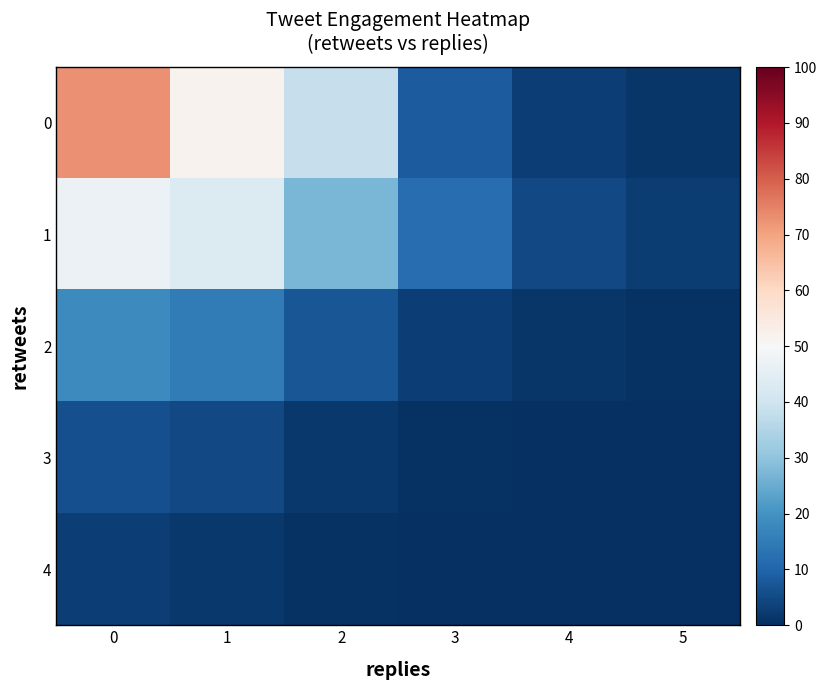

What is the greatest value displayed?

73.0